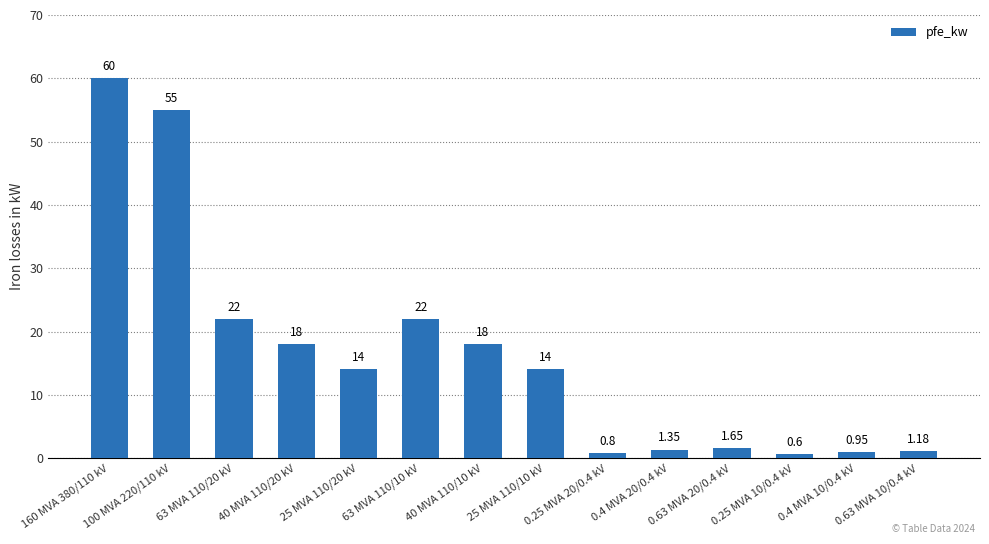

Which category has the highest value across all series?

160 MVA 380/110 kV